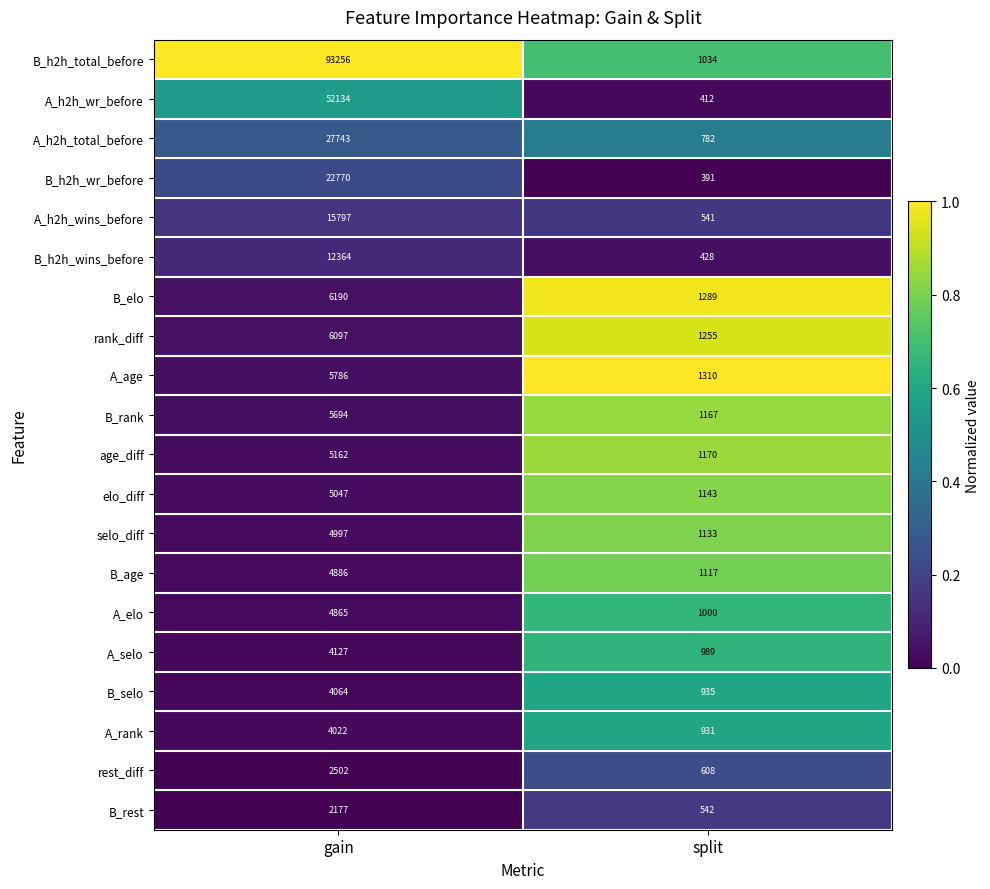

What is the average value of the A_age series?

3548